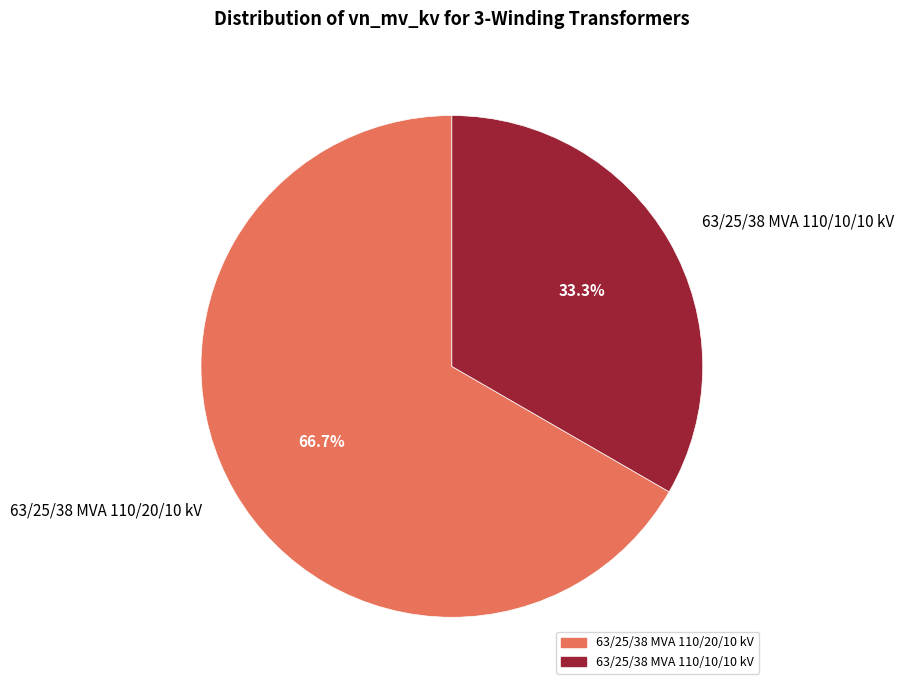

Between 63/25/38 MVA 110/20/10 kV and 63/25/38 MVA 110/10/10 kV, which is larger?

63/25/38 MVA 110/20/10 kV